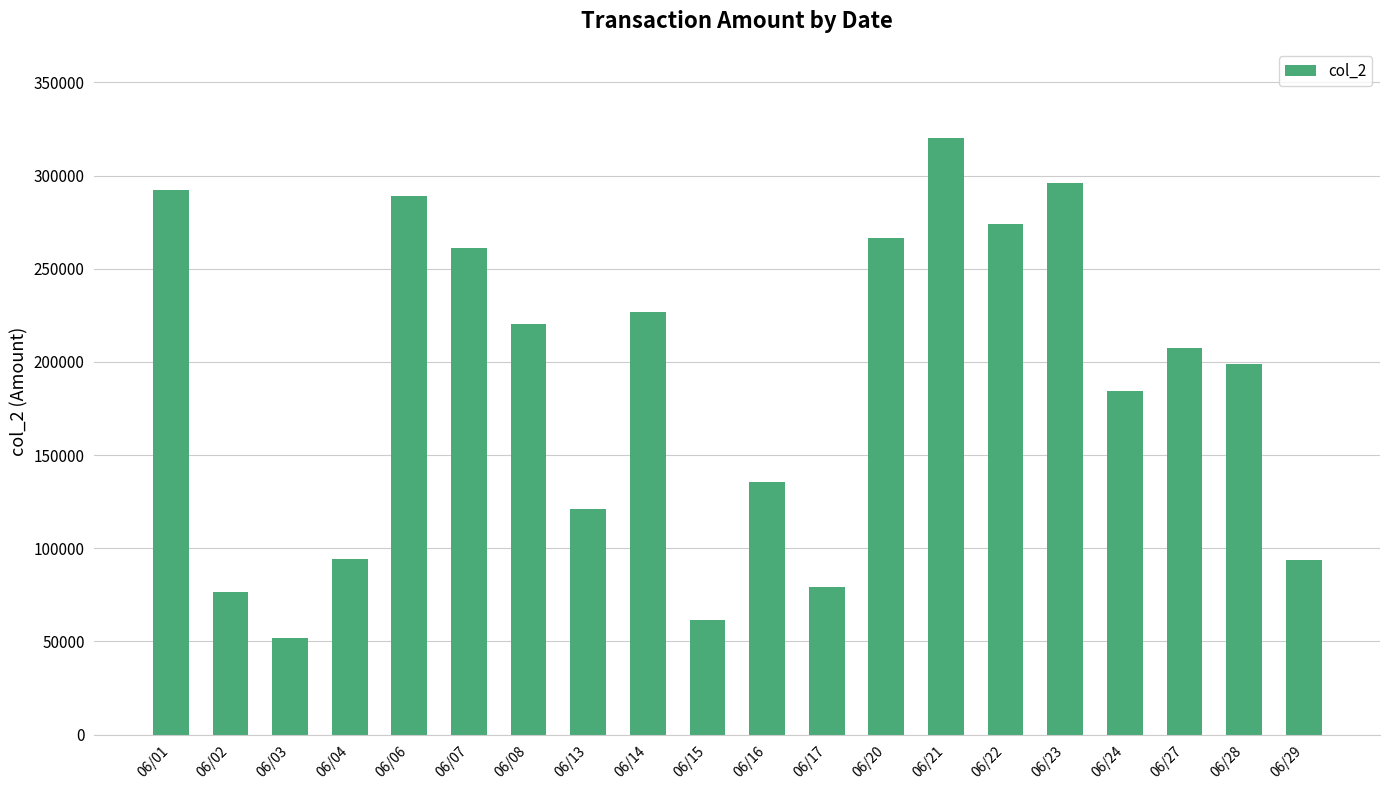

What is the maximum value shown in the chart?

320030